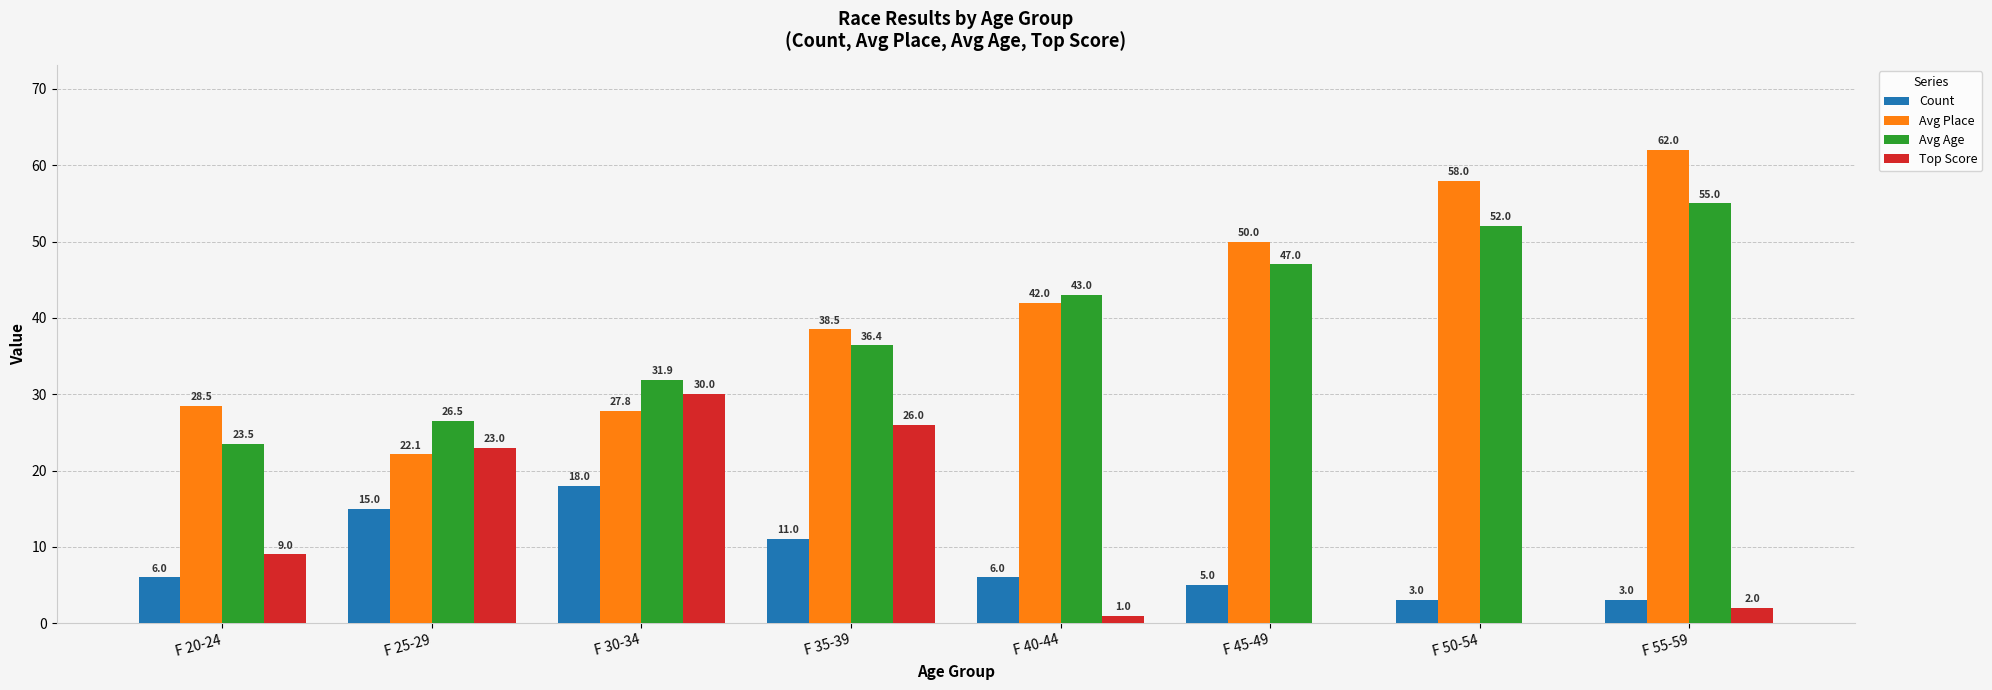

What is the total value across all series at F 20-24?

67.0